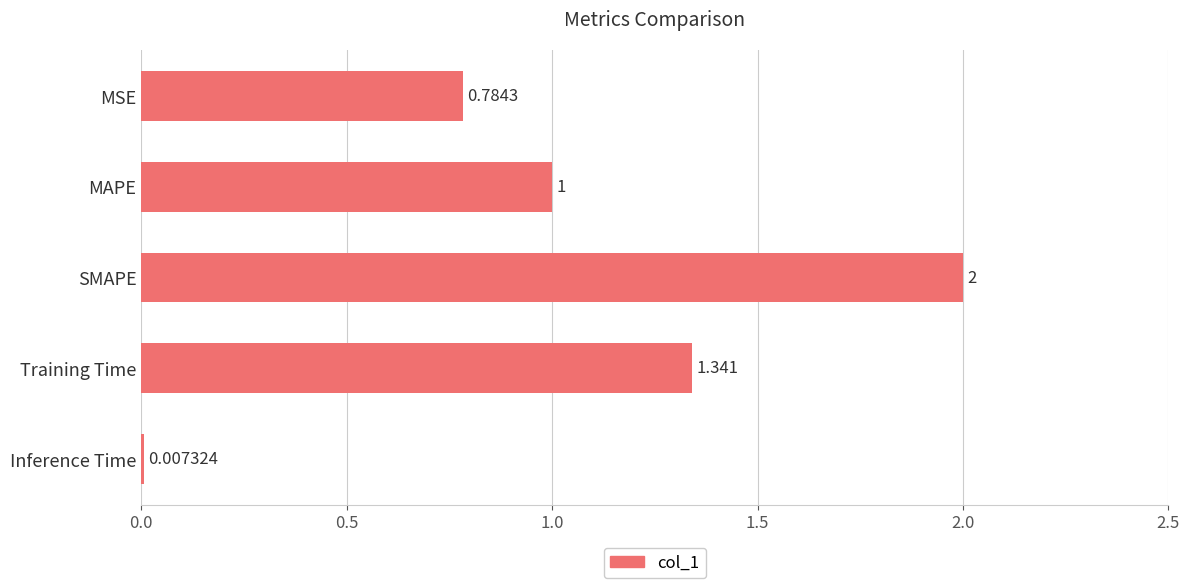

Does the chart contain stacked bars?

No